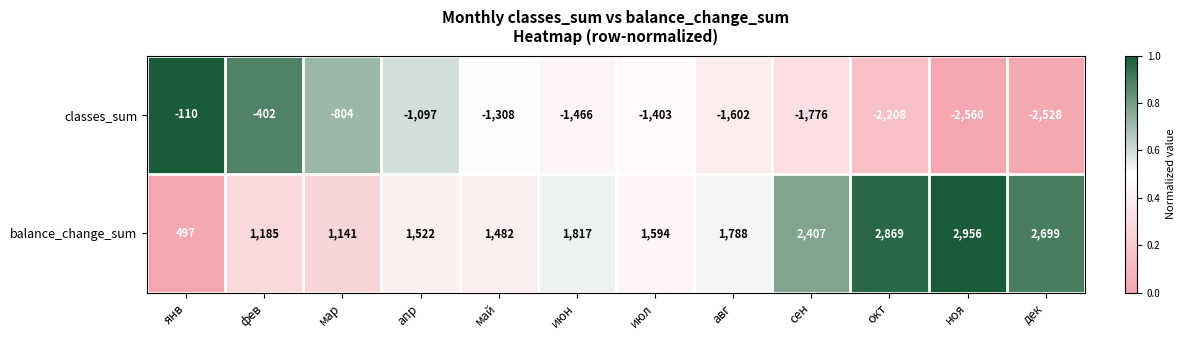

Is it true that balance_change_sum equals 965 at авг?

False